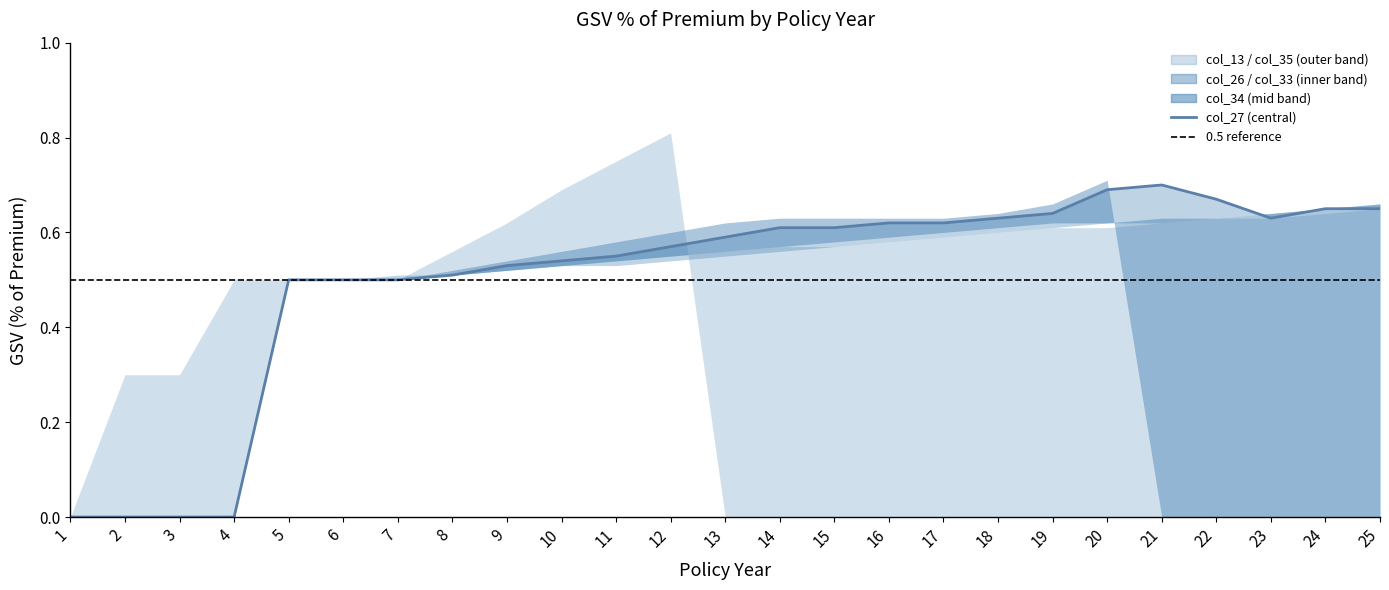

True or false: col_27 and col_26 cross at least once.

True